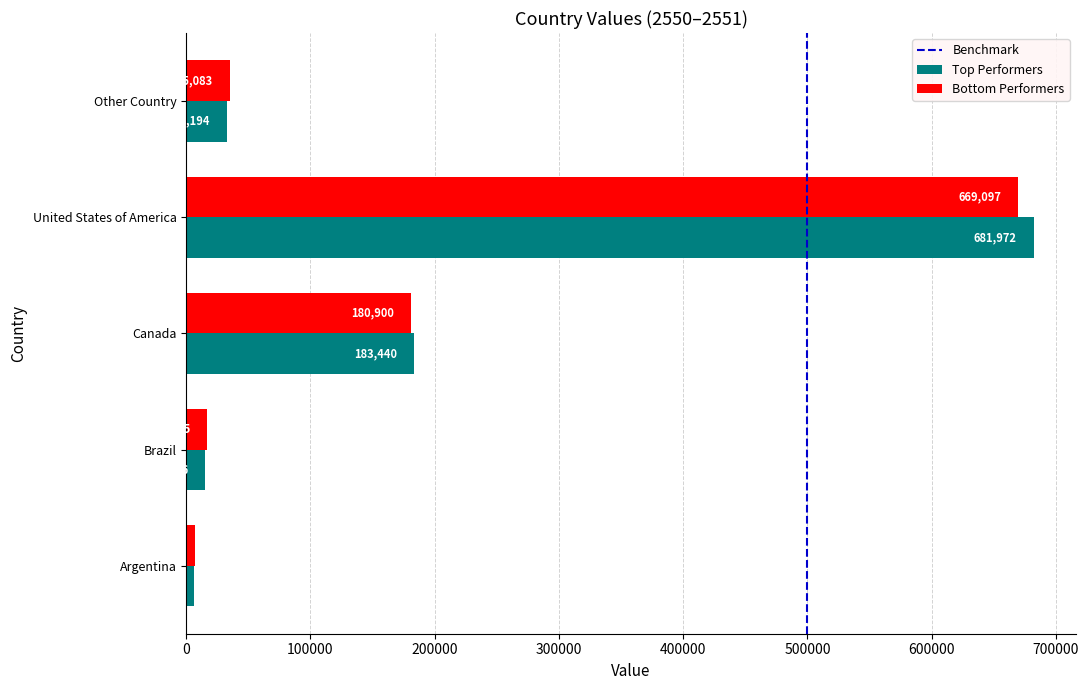

List the series in order of their peak value, highest first.

Top Performers, Bottom Performers